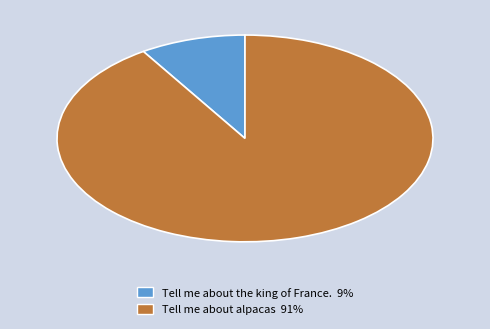

Which slice is the smallest?

Tell me about the king of France.